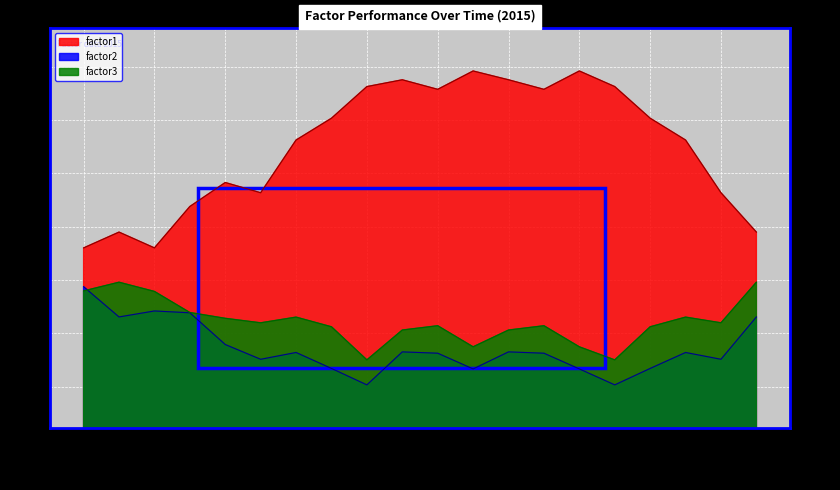

Rank the series at 2015-07-07 from lowest to highest value.

factor2, factor3, factor1